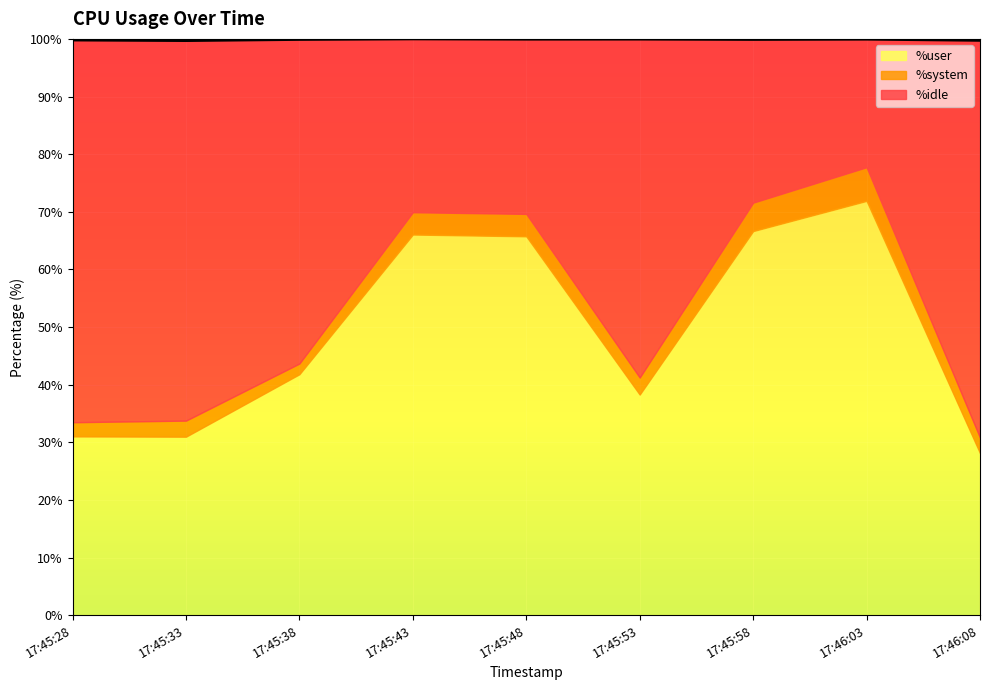

True or false: %idle and %system cross at least once.

False